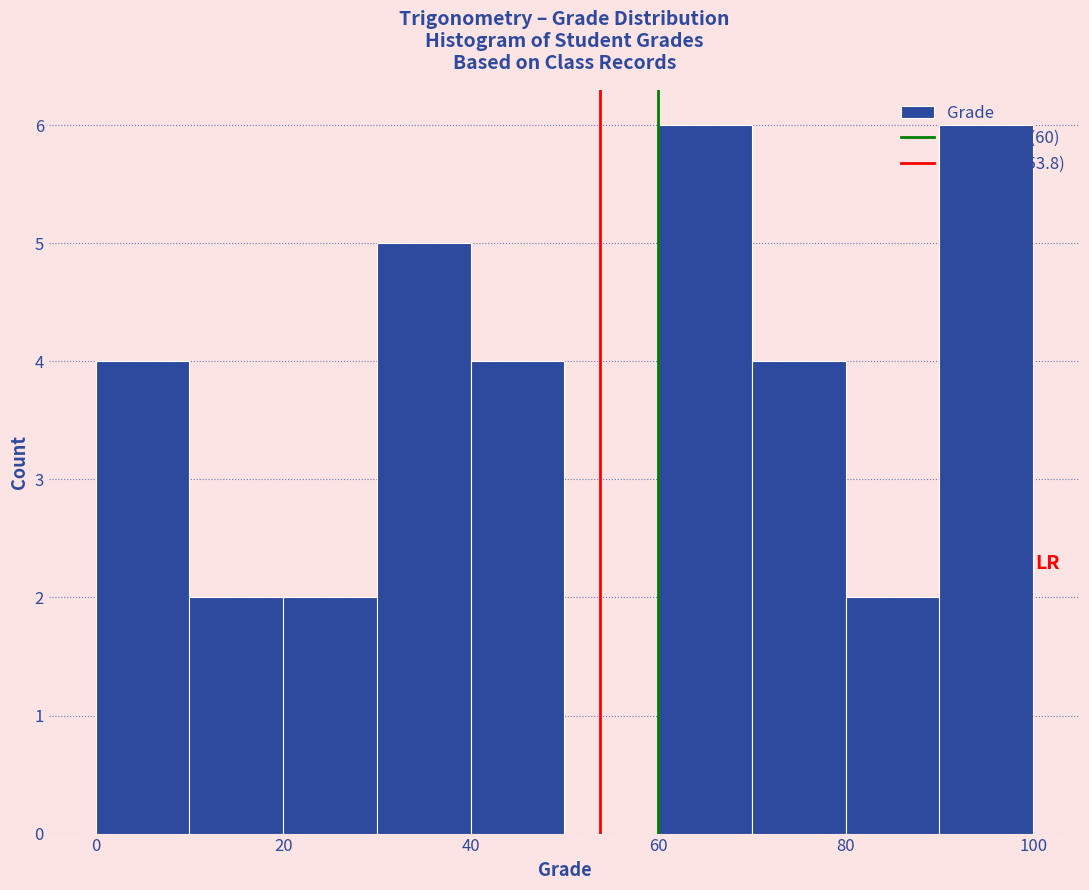

Reading left to right, transcribe this chart: for each bar, give the range it covers on the x-axis and its height. The values are not printed on the chart, so give them approximately, as read against the axis.

0 to 10: 4
10 to 20: 2
20 to 30: 2
30 to 40: 5
40 to 50: 4
50 to 60: 0
60 to 70: 6
70 to 80: 4
80 to 90: 2
90 to 100: 6